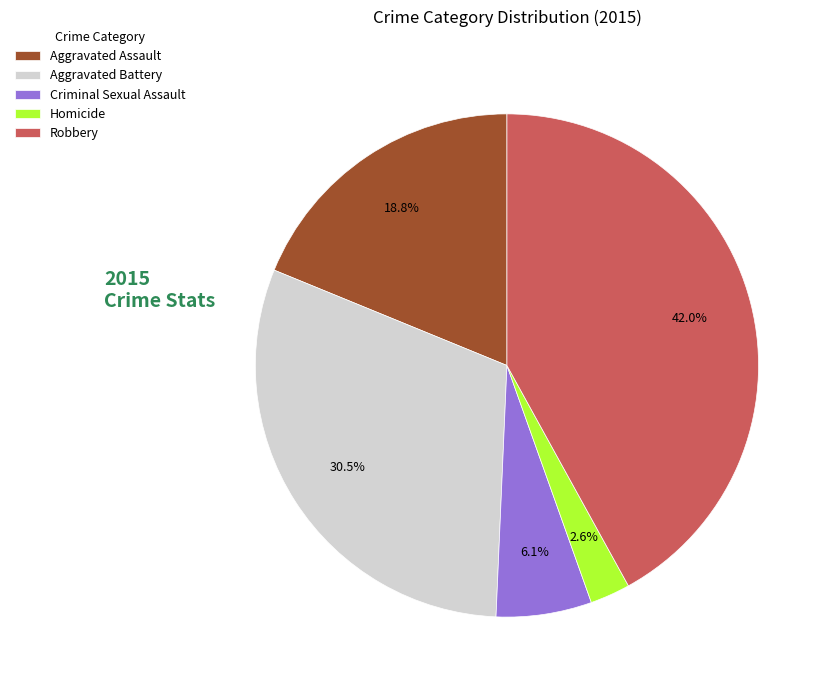

What is the smallest slice in the pie chart?

Homicide